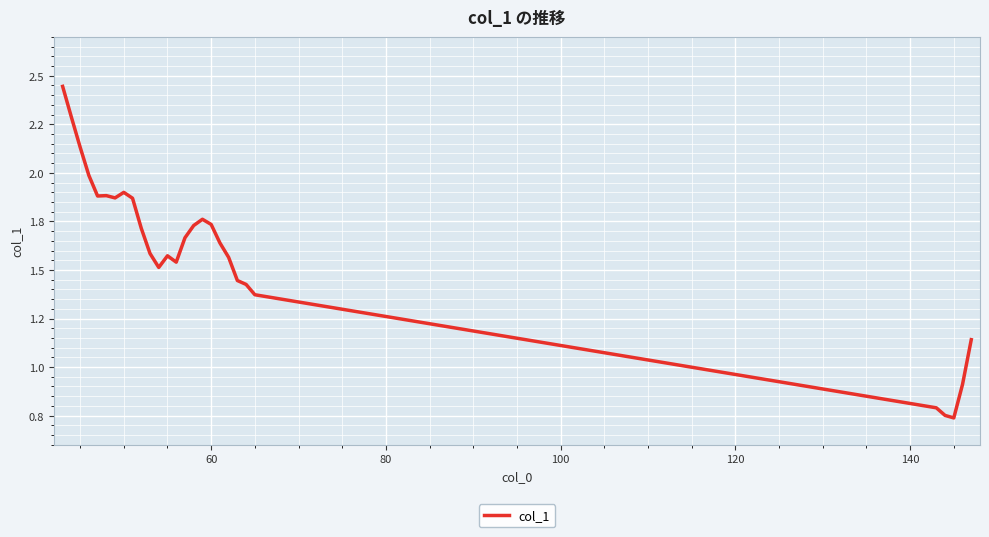

Does the chart have visible grid lines?

Yes